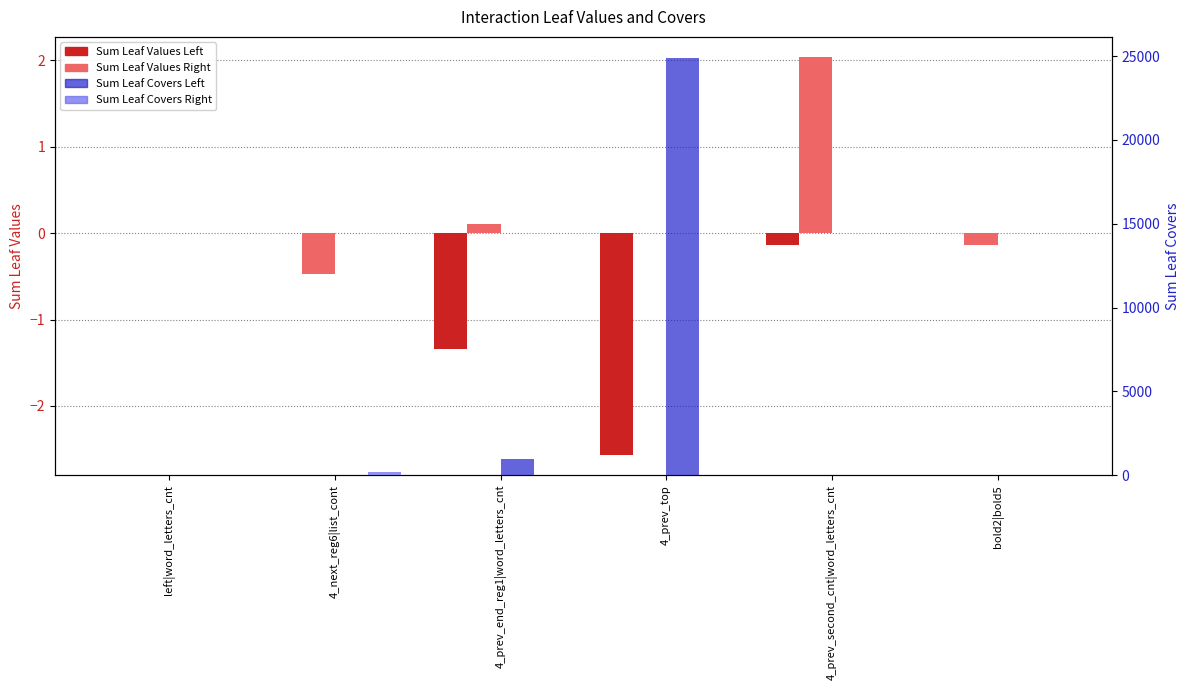

At which category does the chart reach its minimum across all series?

4_prev_top